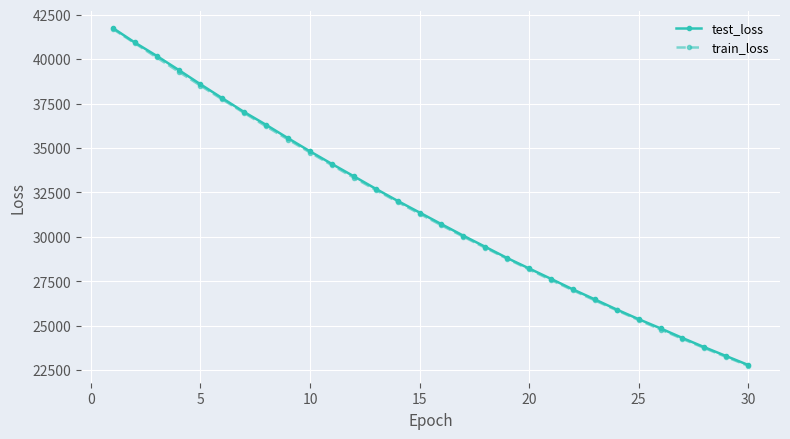

How many data points in train_loss are above 31300?

15